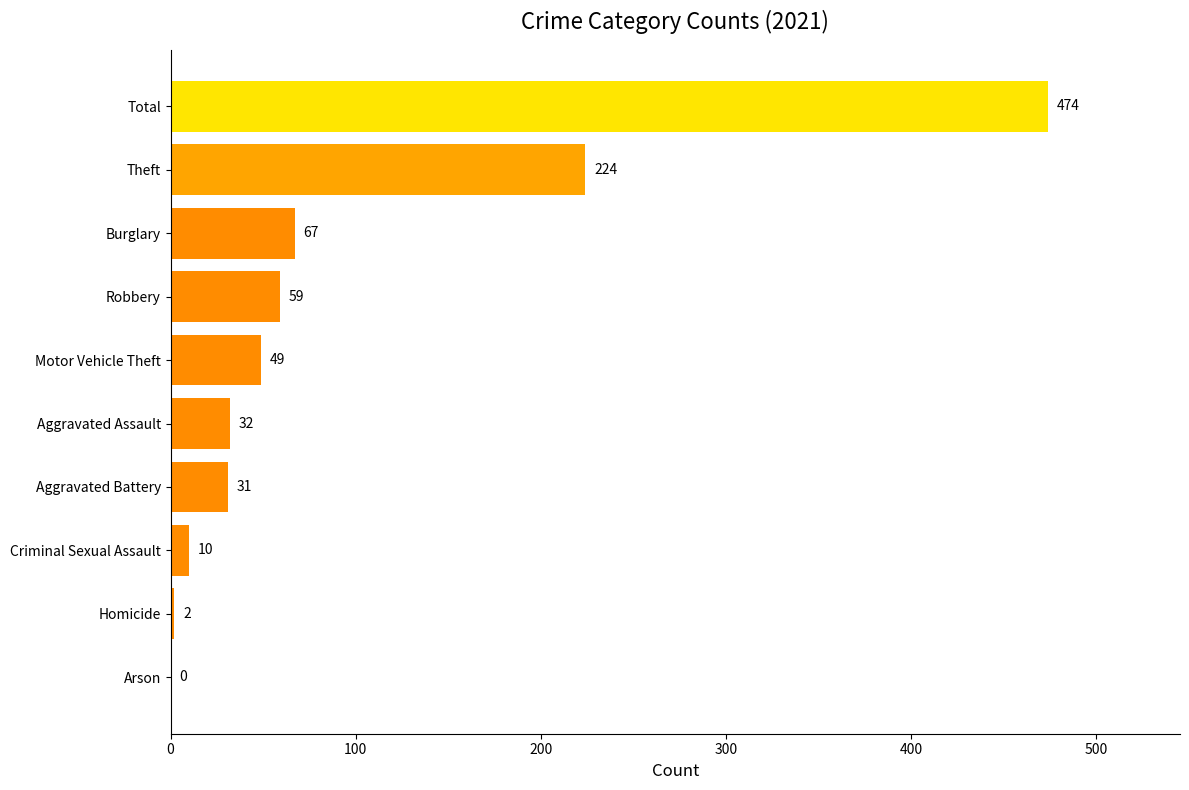

What is the sum of all values?

948